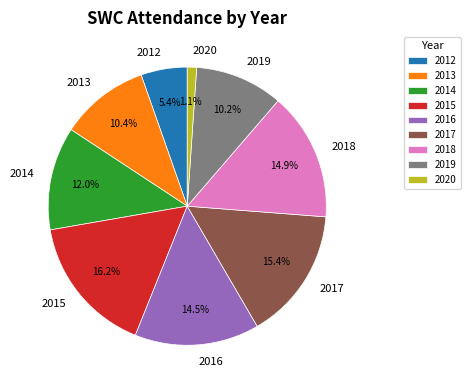

Combined, do 2015 and 2014 account for over 50%?

No